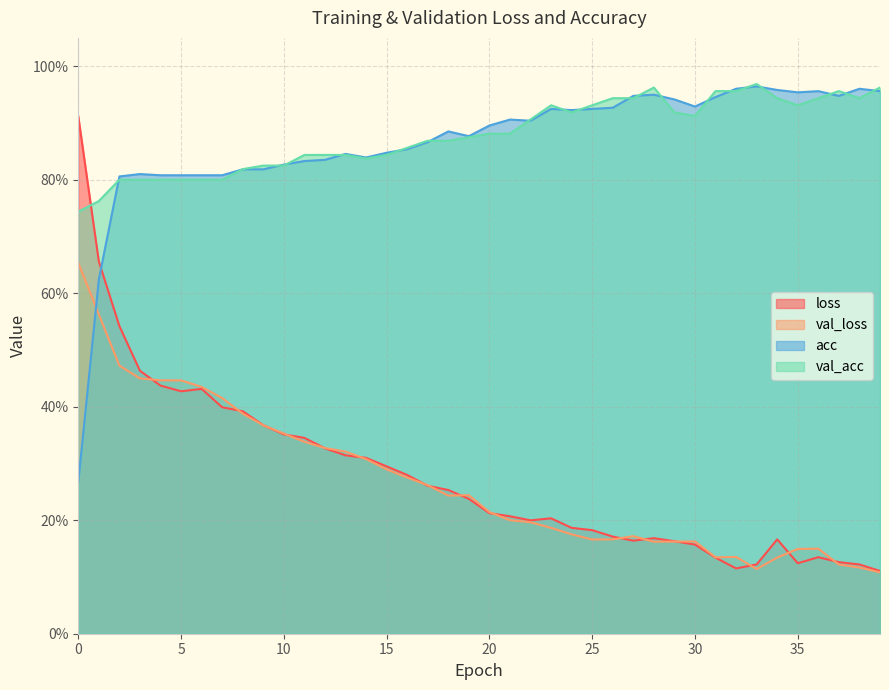

True or false: val_loss and val_acc intersect in this chart.

False